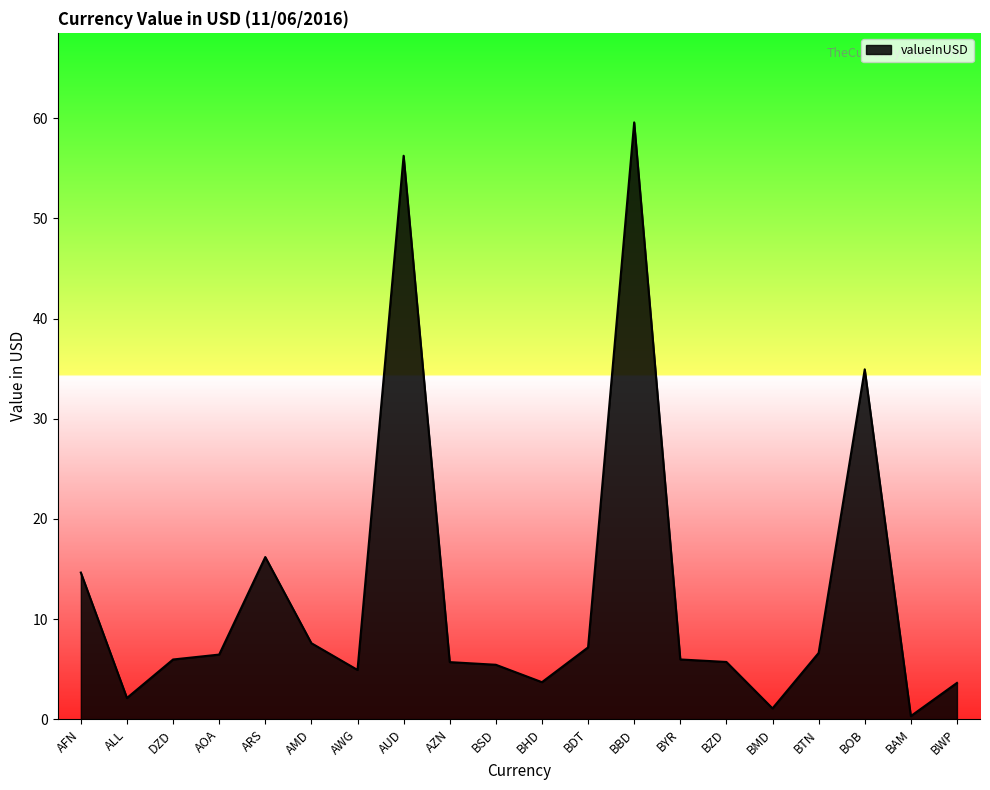

The value at BYR is 6.0. True or false?

True